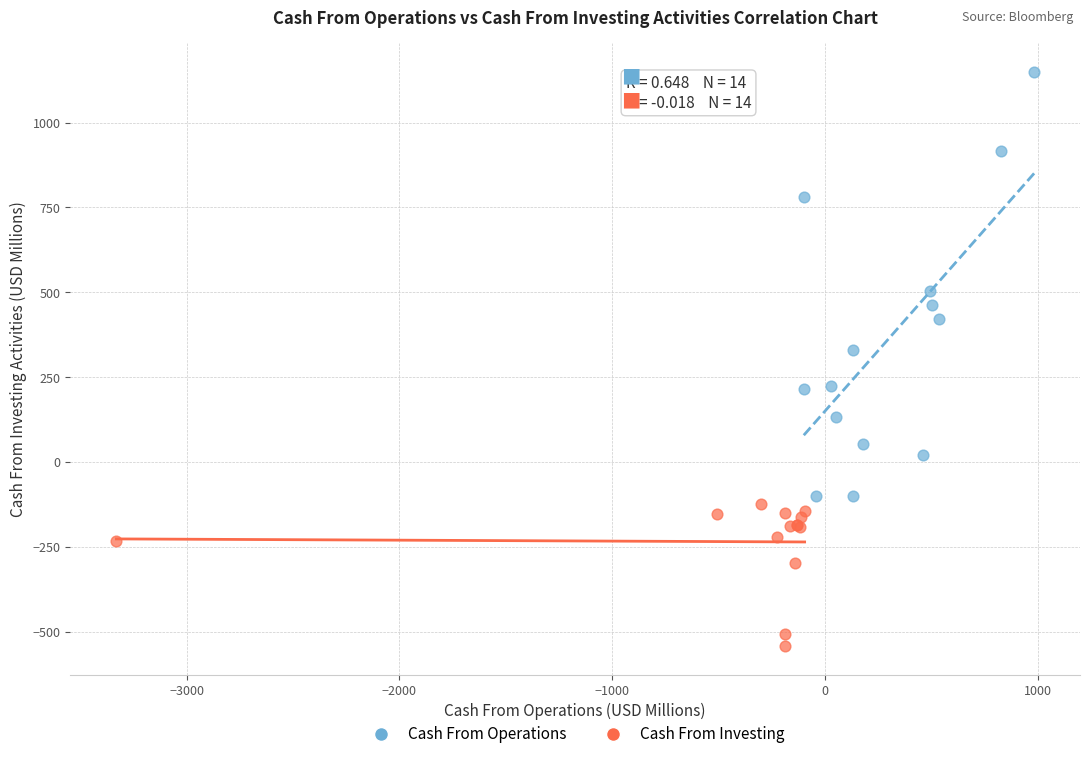

Which series reaches the maximum Y coordinate?

Cash From Operations